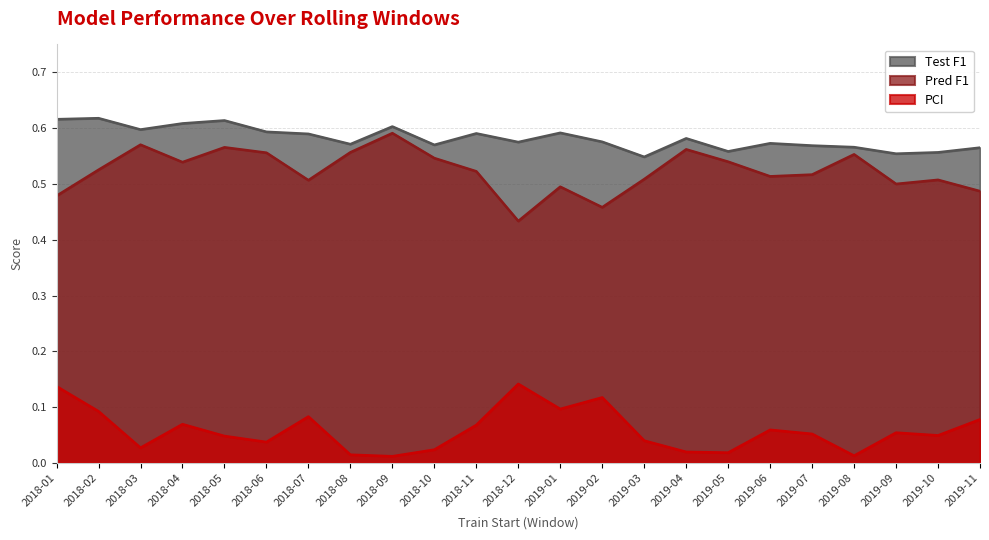

What are all the series names shown in the legend?

Test F1, Pred F1, PCI